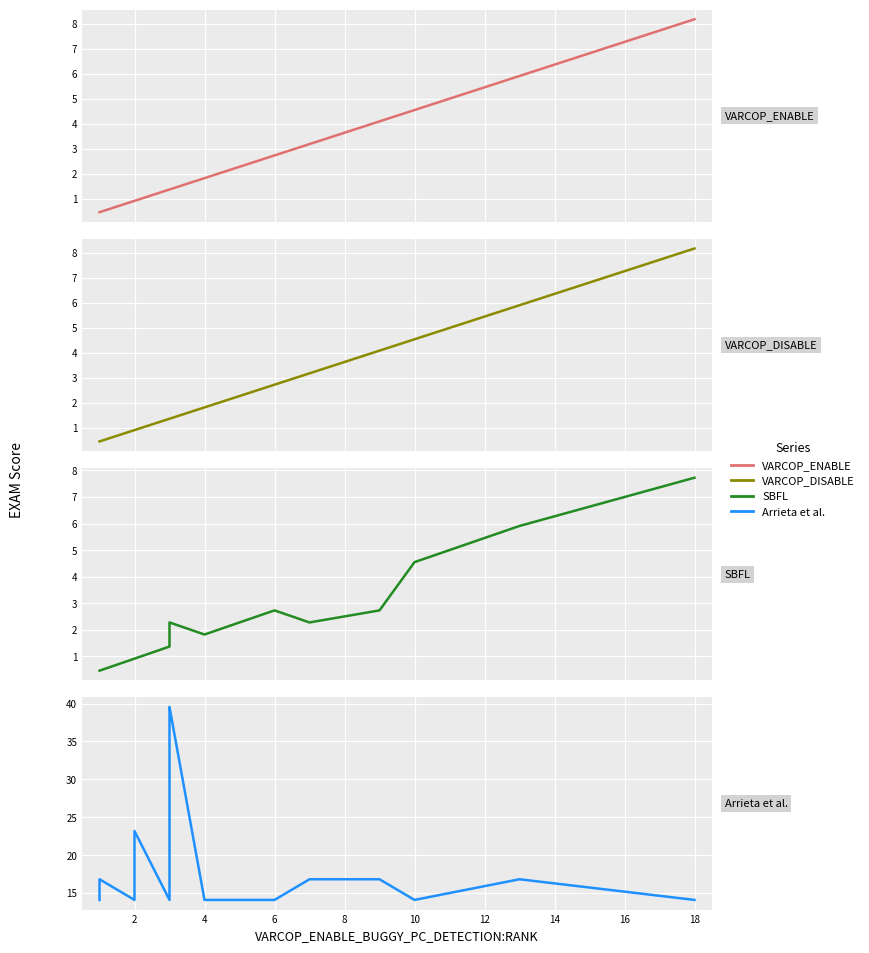

List the series in order of their peak value, highest first.

Arrieta et al., VARCOP_ENABLE, VARCOP_DISABLE, SBFL